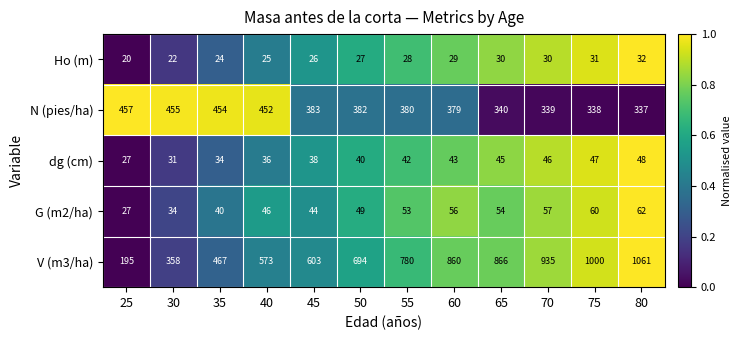

Where is G (m2/ha) nearest to the value 44?

45